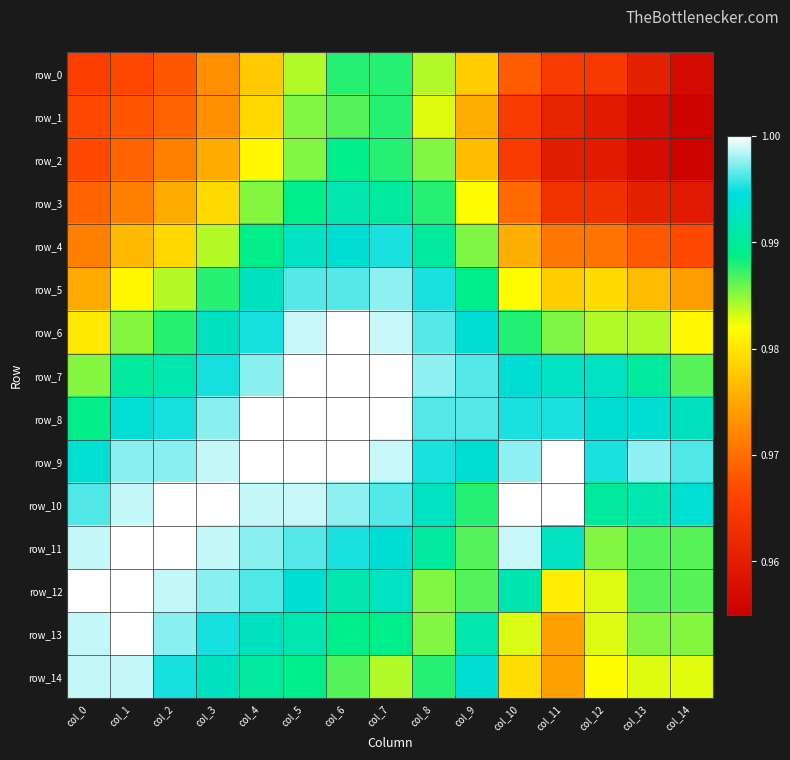

What is the total value across all series at col_4?

14.9